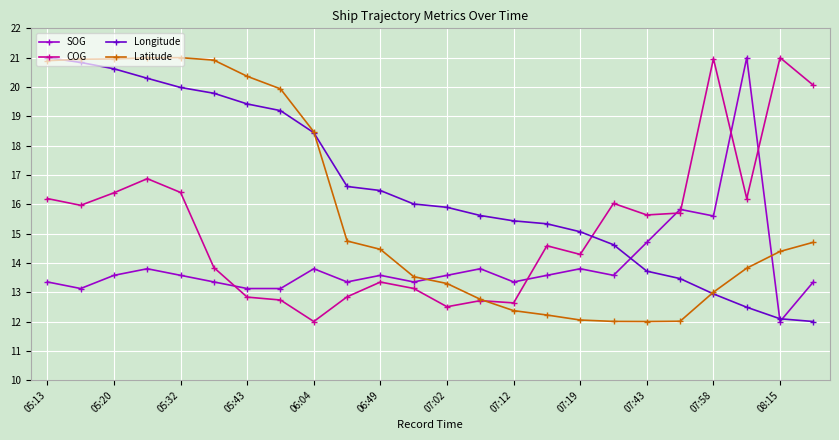

What is the maximum value shown in the chart?

21.0